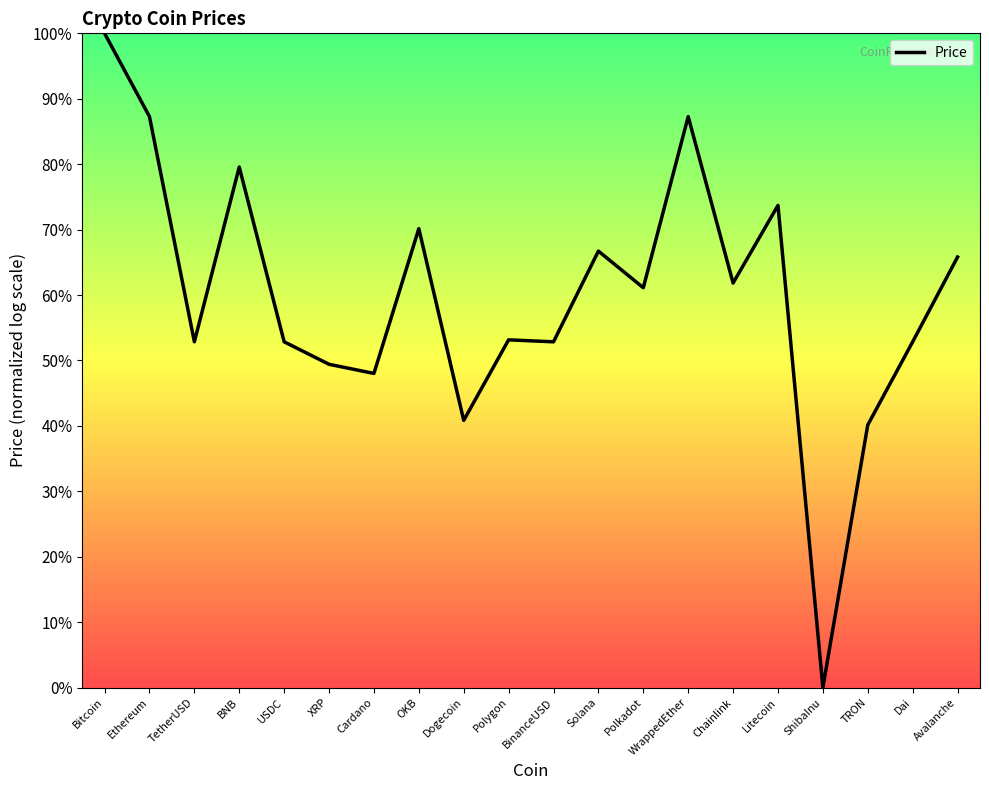

What is the average value?

0.6